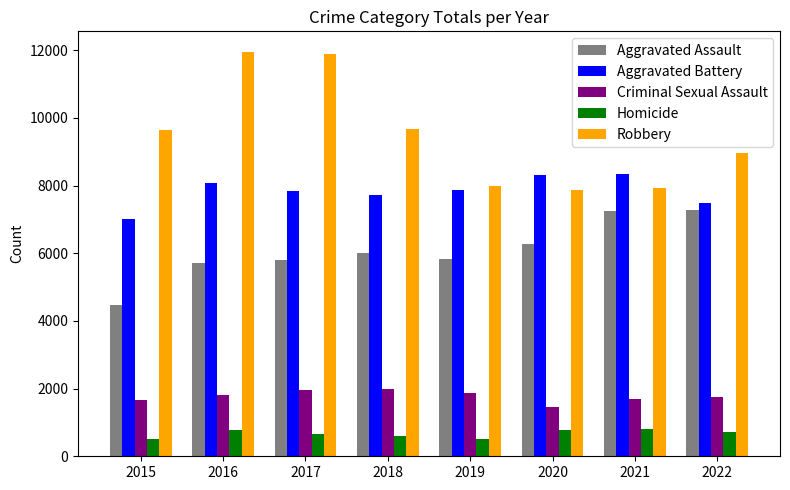

At how many categories does at least one series exceed 10253?

2